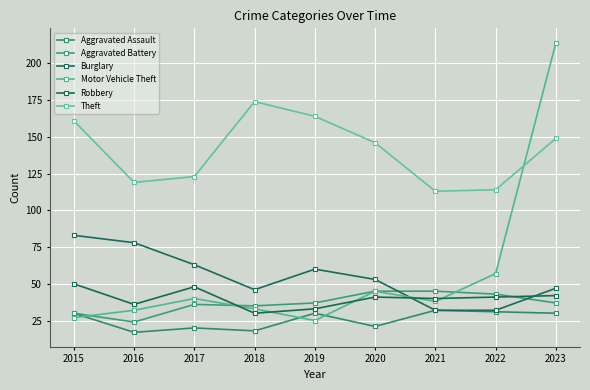

Reading left to right, what are all the values shown in this chart?

Aggravated Assault: 2015=30	2016=17	2017=20	2018=18	2019=30	2020=21	2021=32	2022=31	2023=30
Aggravated Battery: 2015=30	2016=24	2017=36	2018=35	2019=37	2020=45	2021=45	2022=43	2023=37
Burglary: 2015=83	2016=78	2017=63	2018=46	2019=60	2020=53	2021=32	2022=32	2023=47
Motor Vehicle Theft: 2015=27	2016=32	2017=40	2018=33	2019=25	2020=45	2021=38	2022=57	2023=214
Robbery: 2015=50	2016=36	2017=48	2018=30	2019=33	2020=41	2021=40	2022=41	2023=42
Theft: 2015=161	2016=119	2017=123	2018=174	2019=164	2020=146	2021=113	2022=114	2023=149